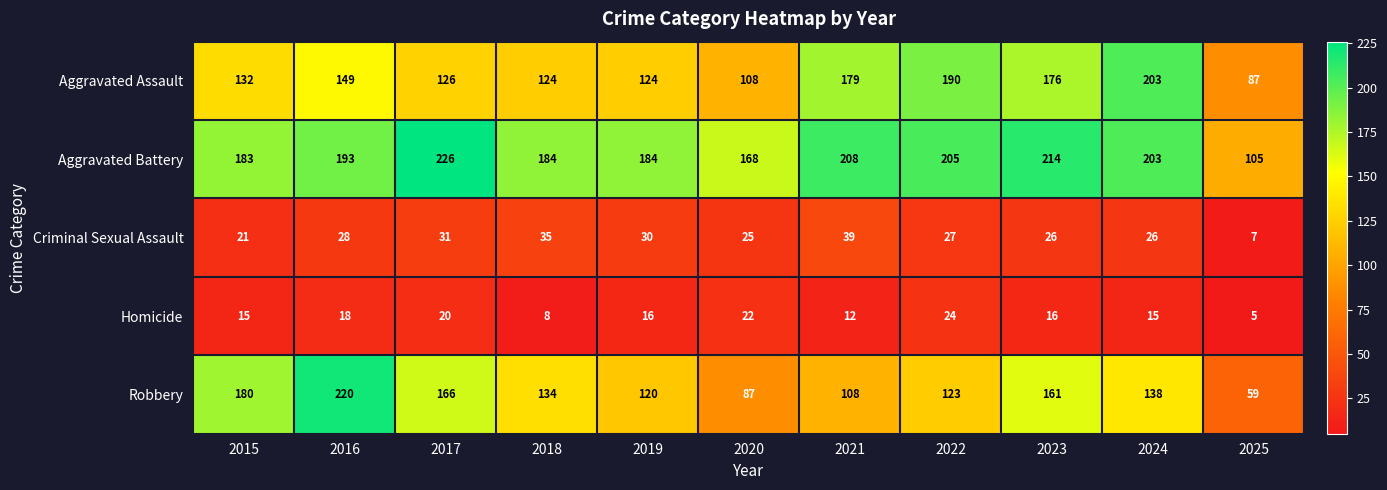

What value does the Aggravated Battery series have at 2016?

193